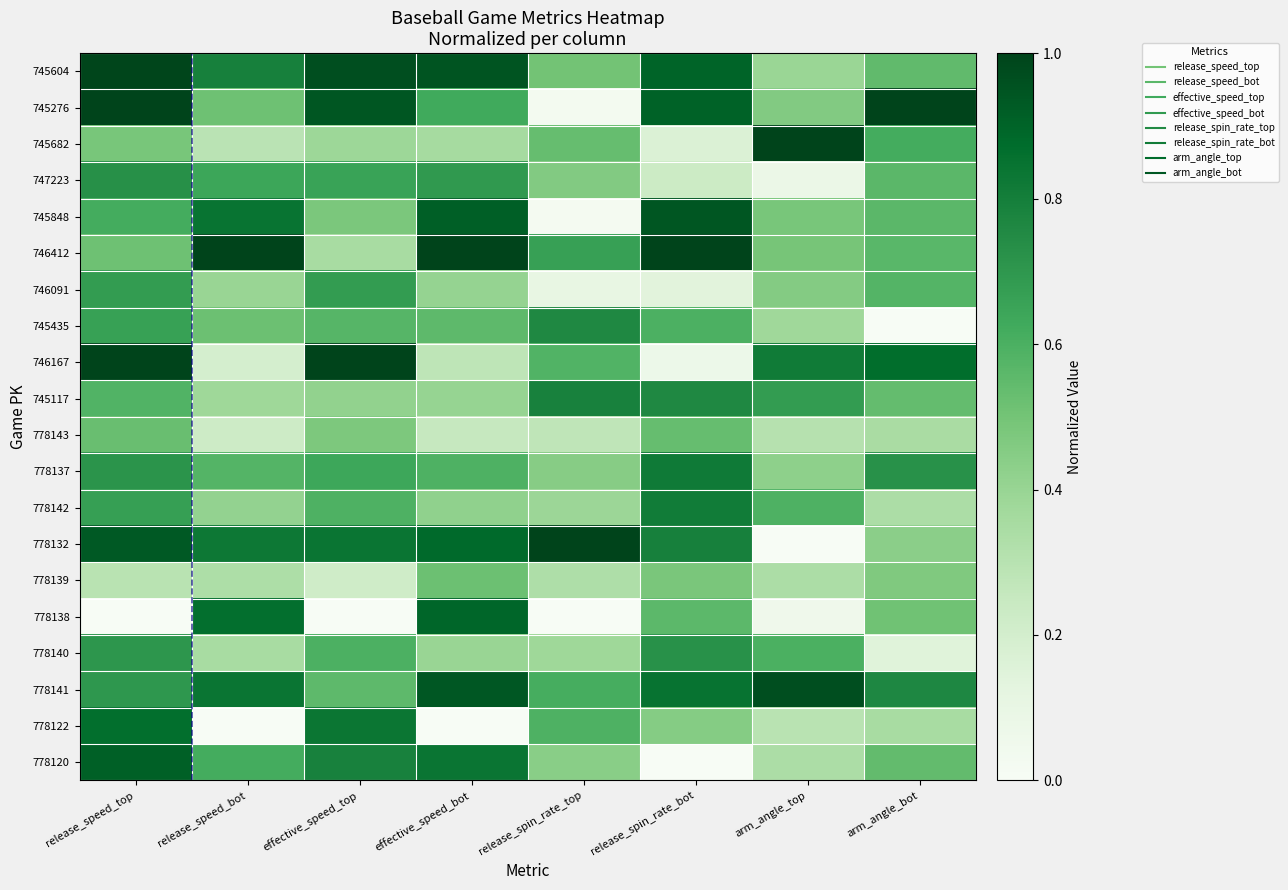

Rank the series by their maximum value, from lowest to highest.

778139, 778143, 746091, 778140, 747223, 745435, 745117, 778142, 778137, 778122, 778138, 778120, 745848, 778141, 745604, 745276, 745682, 746412, 746167, 778132